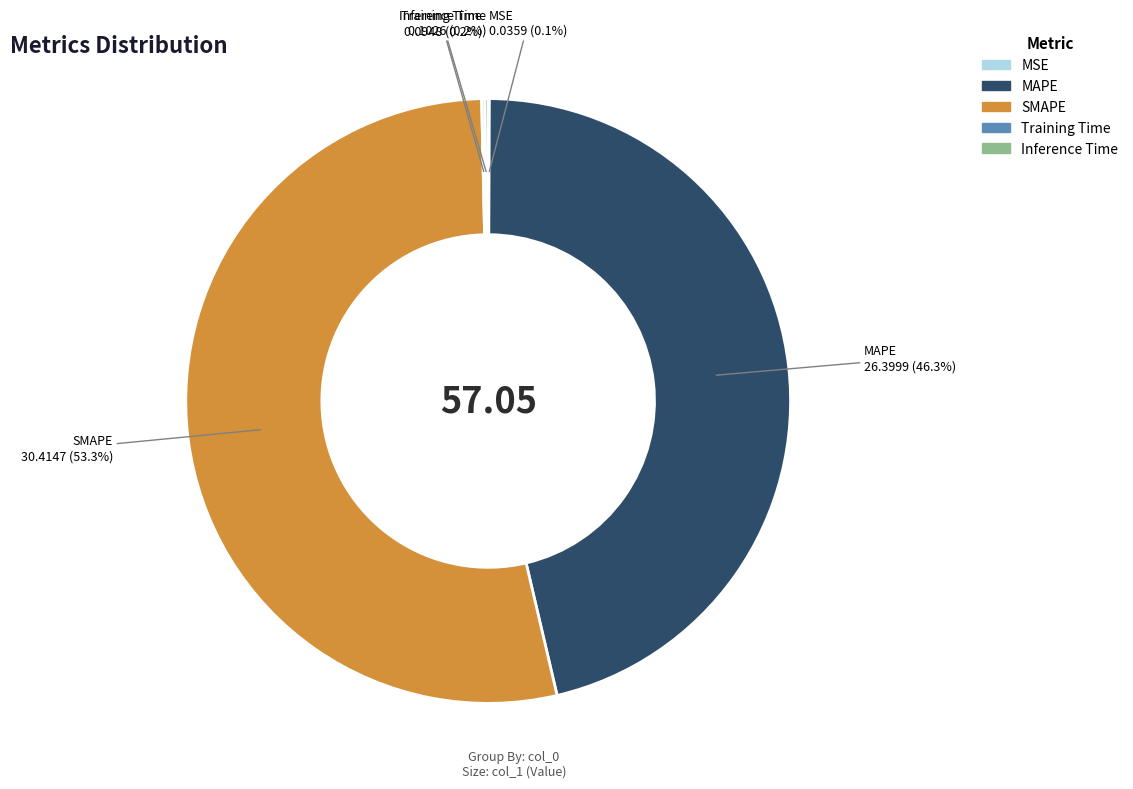

Does SMAPE represent more than half of the total?

Yes